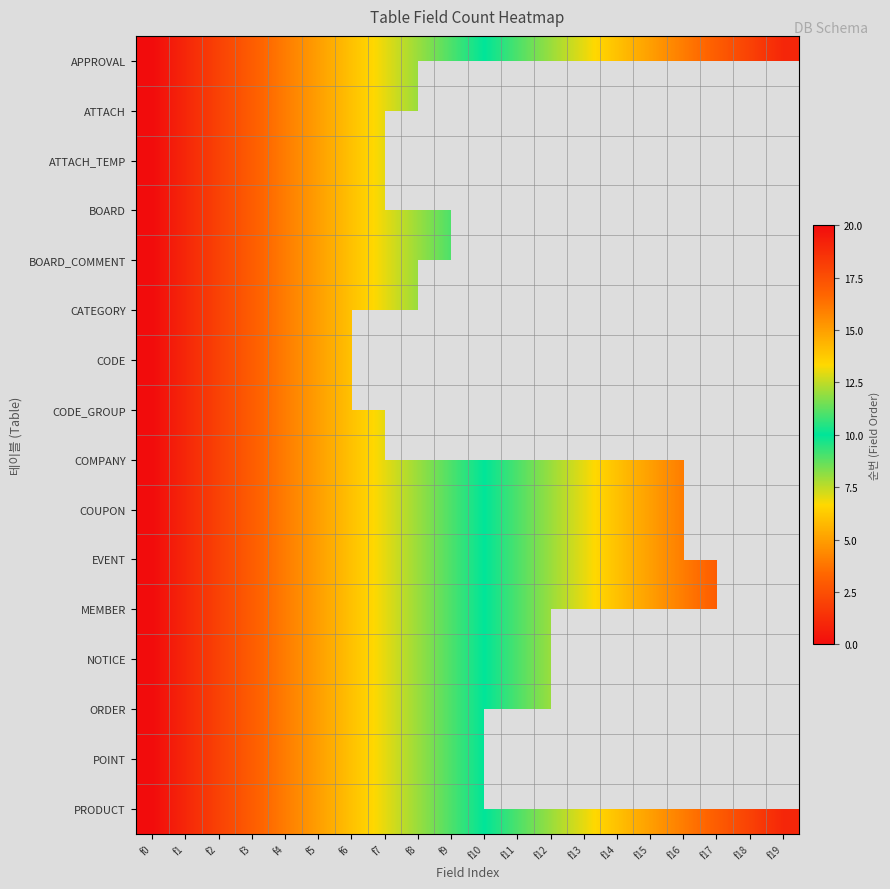

Between f3 and f6, which series saw the biggest shift?

APPROVAL